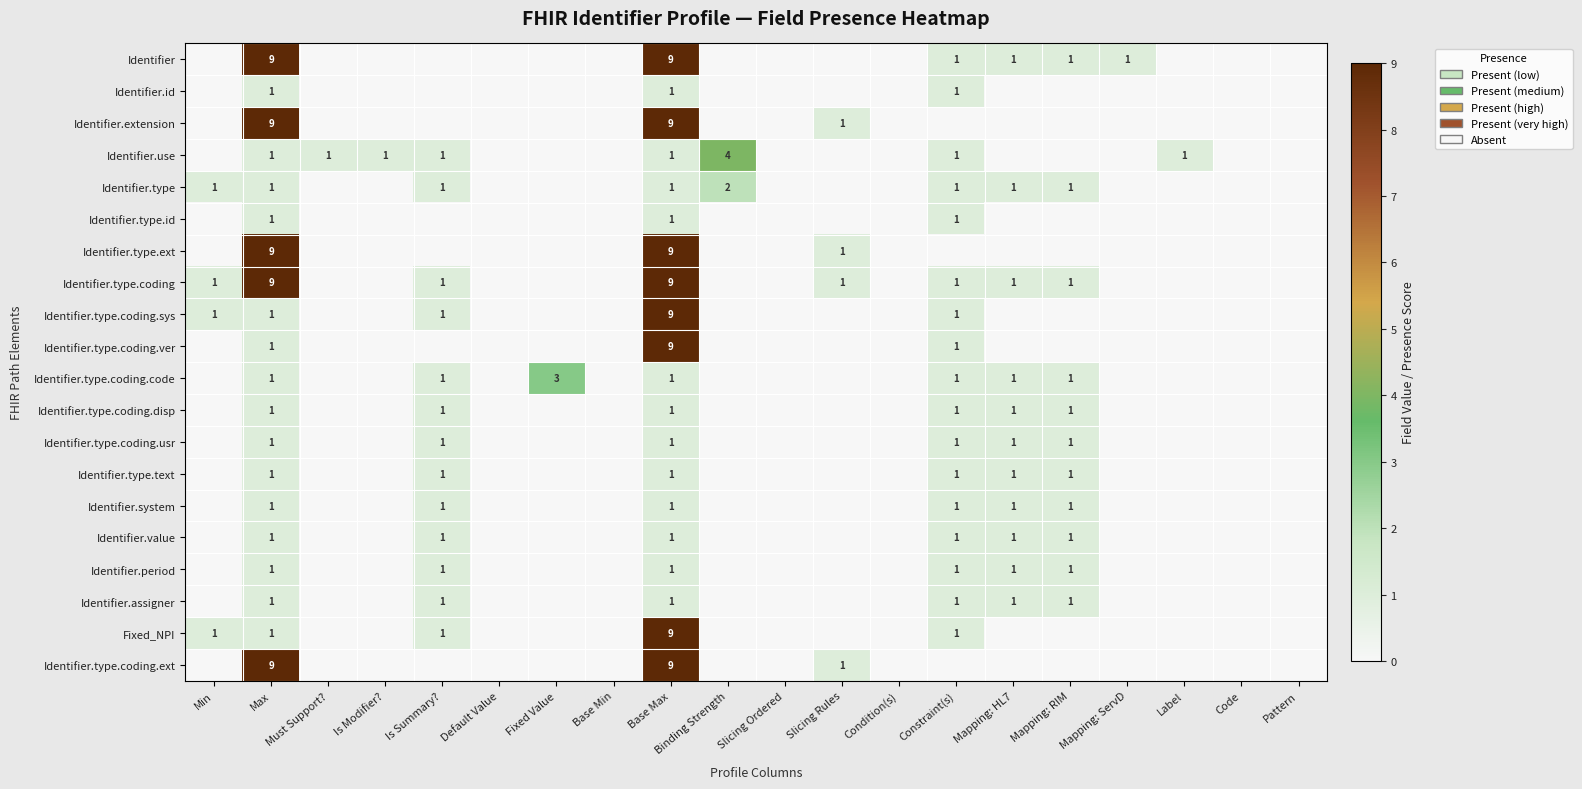

Is it true that Identifier.type.coding equals 9 at Base Max?

True